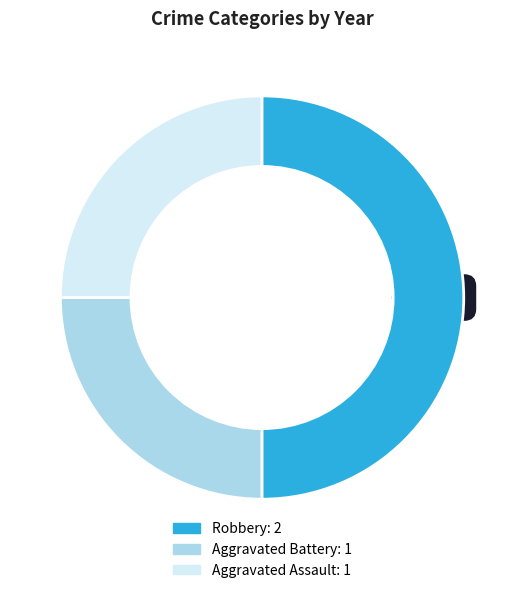

What percentage is the Aggravated Battery slice, to the nearest percent?

25%